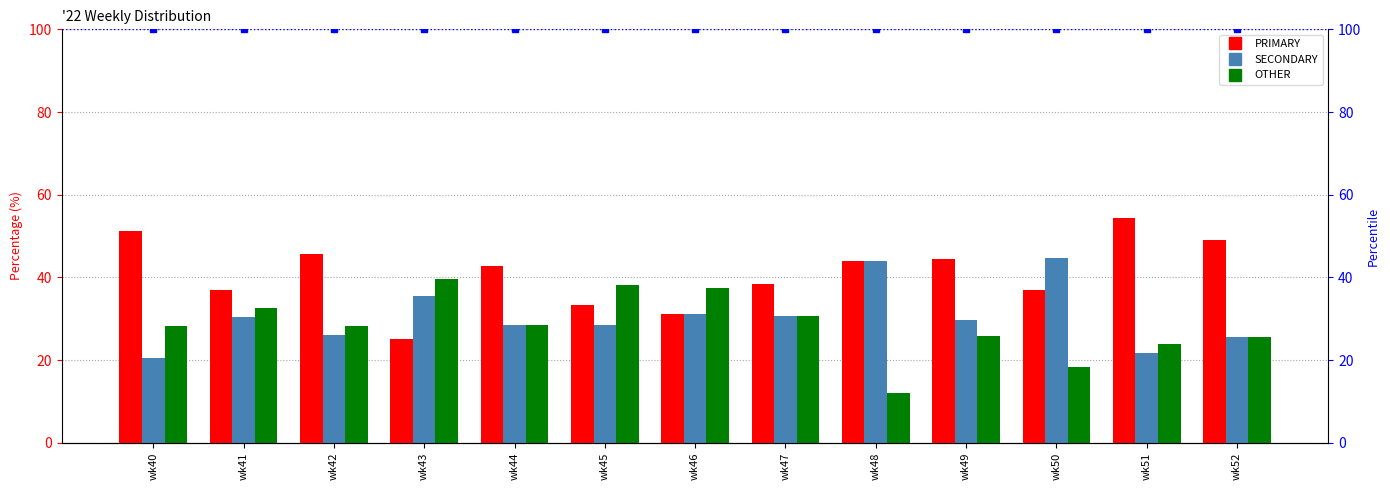

What is the minimum value shown in the chart?

12.0